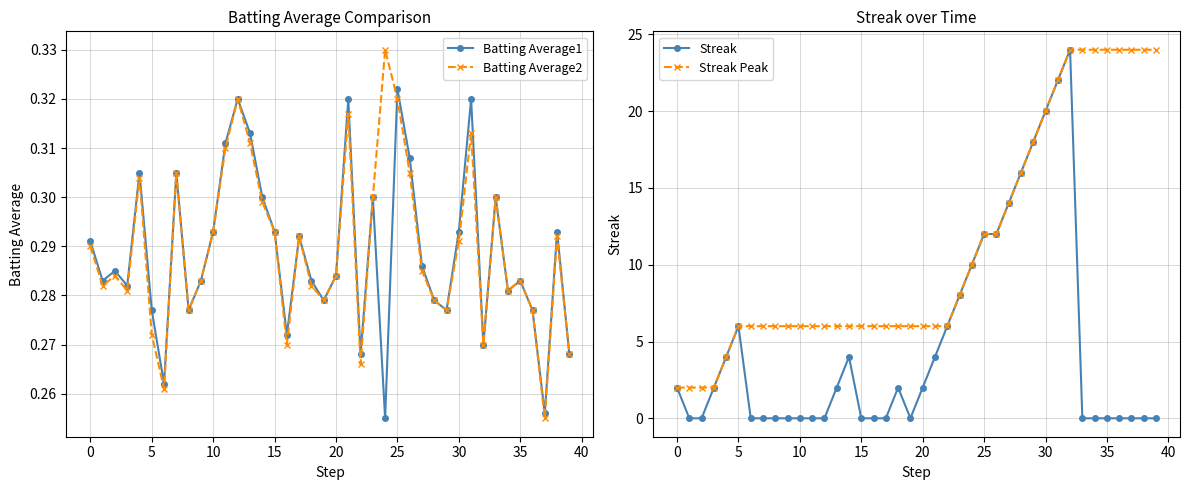

Rank the series by their maximum value, from highest to lowest.

Streak, Streak Peak, Batting Average2, Batting Average1